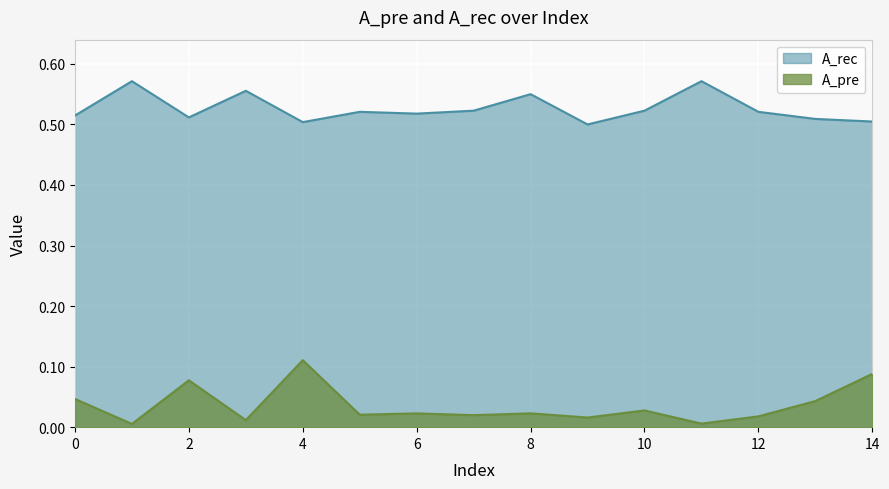

Does the chart display data point markers on the line(s)?

No